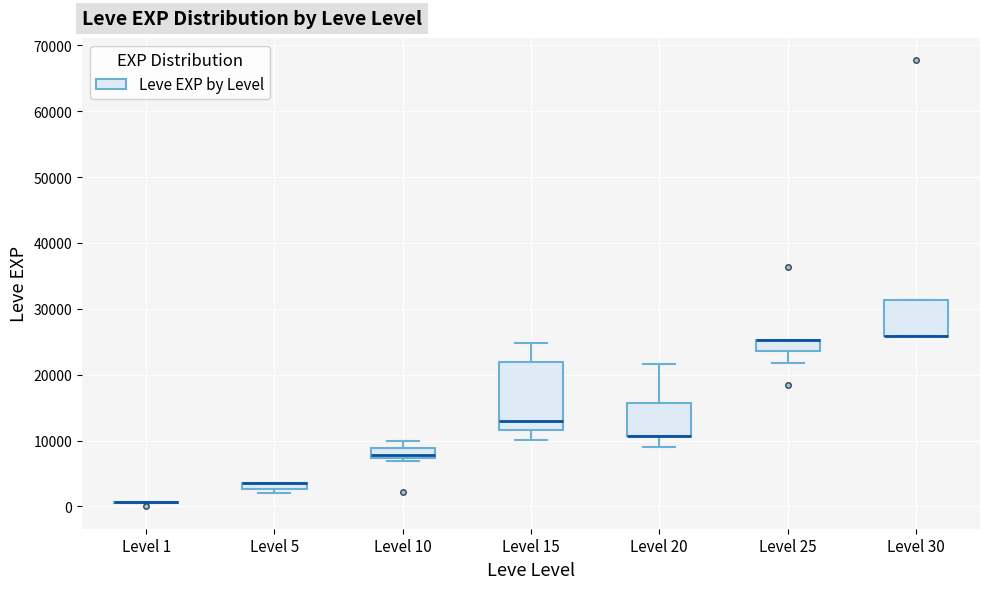

Comparing the boxes themselves (not the whiskers), which one is the tallest?

Level 15